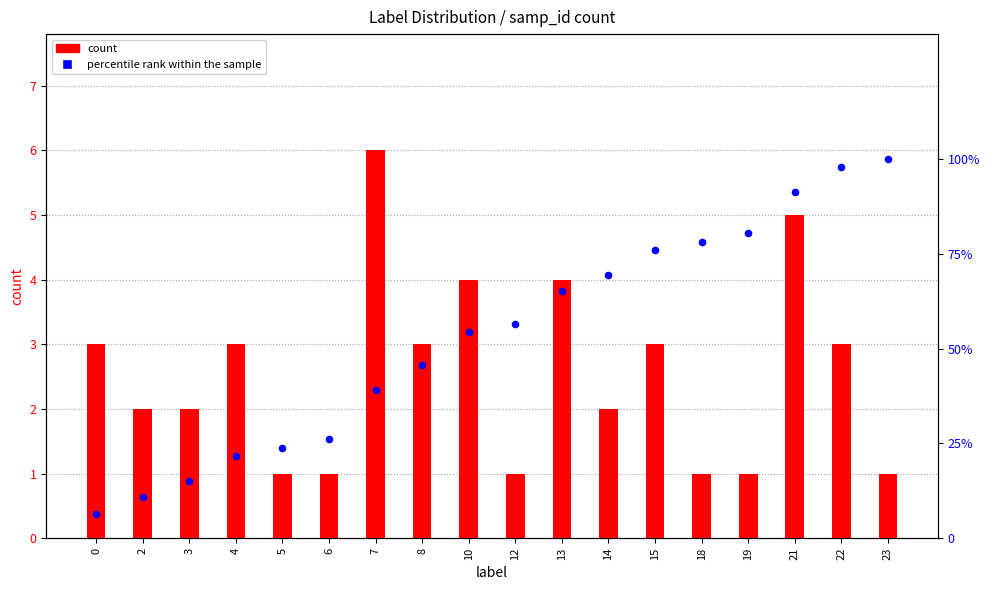

What are all the series names shown in the legend?

count, percentile rank within the sample